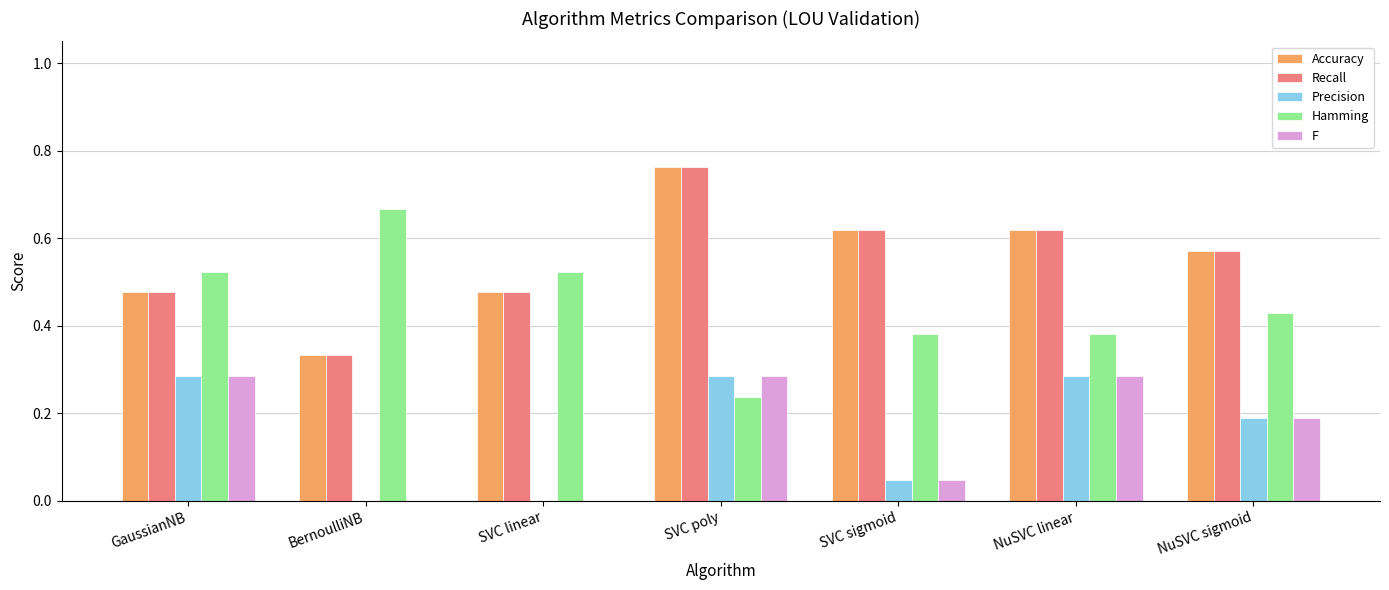

True or false: Hamming has a value of 0.5 at NuSVC linear.

False